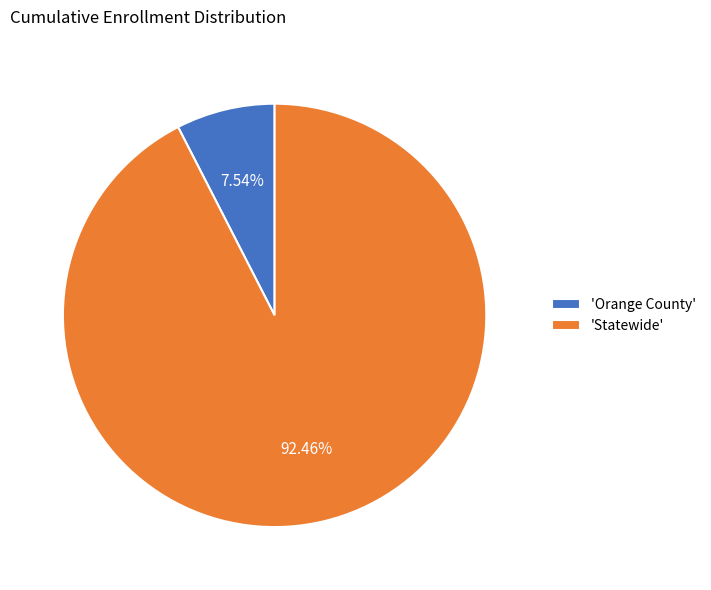

To the nearest percent, what is the average slice percentage?

50%